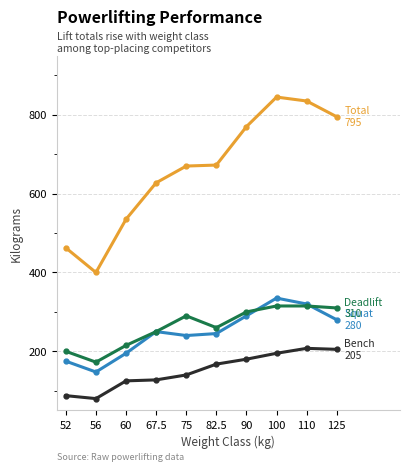

What is the total value across all series at 52?

925.0